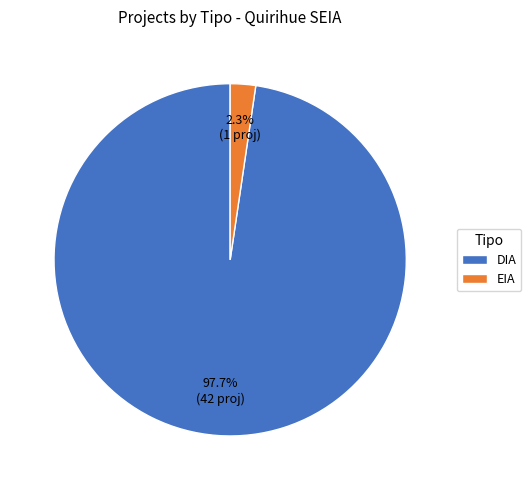

Combined, what portion of the pie is EIA and DIA?

100.0%